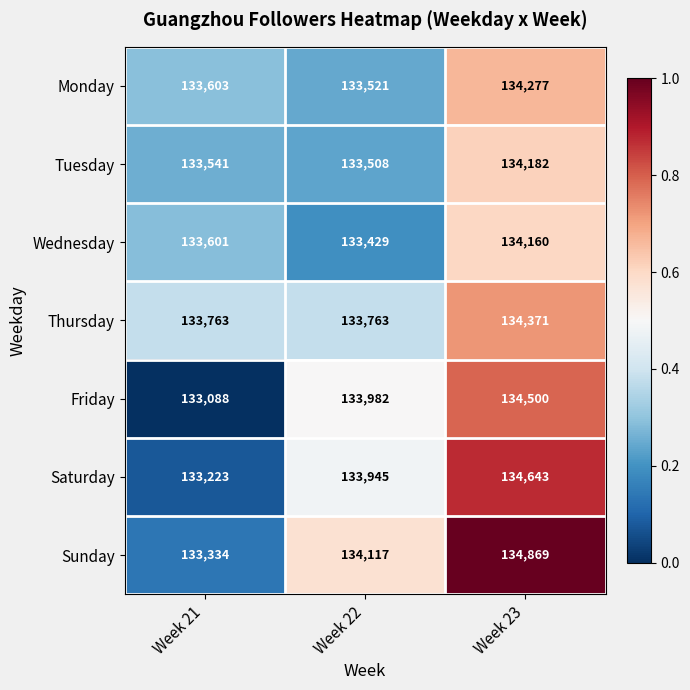

At which category does the chart reach its peak across all series?

Week 23